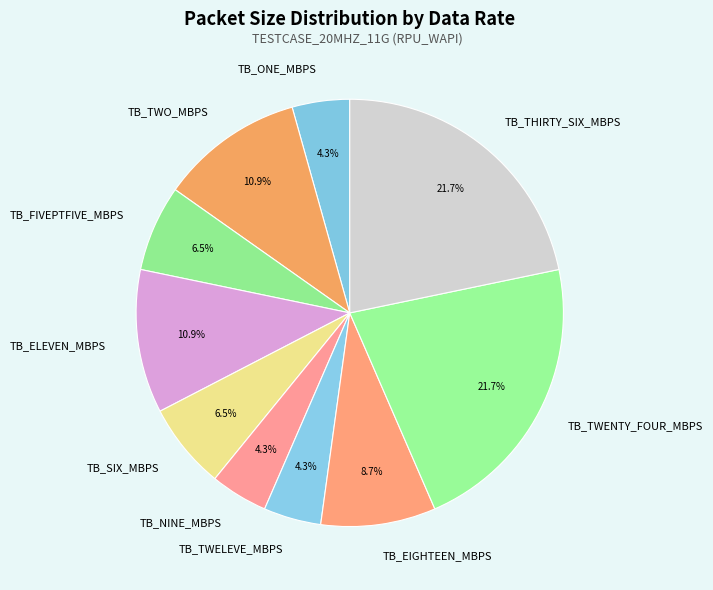

Does TB_SIX_MBPS represent more than half of the total?

No